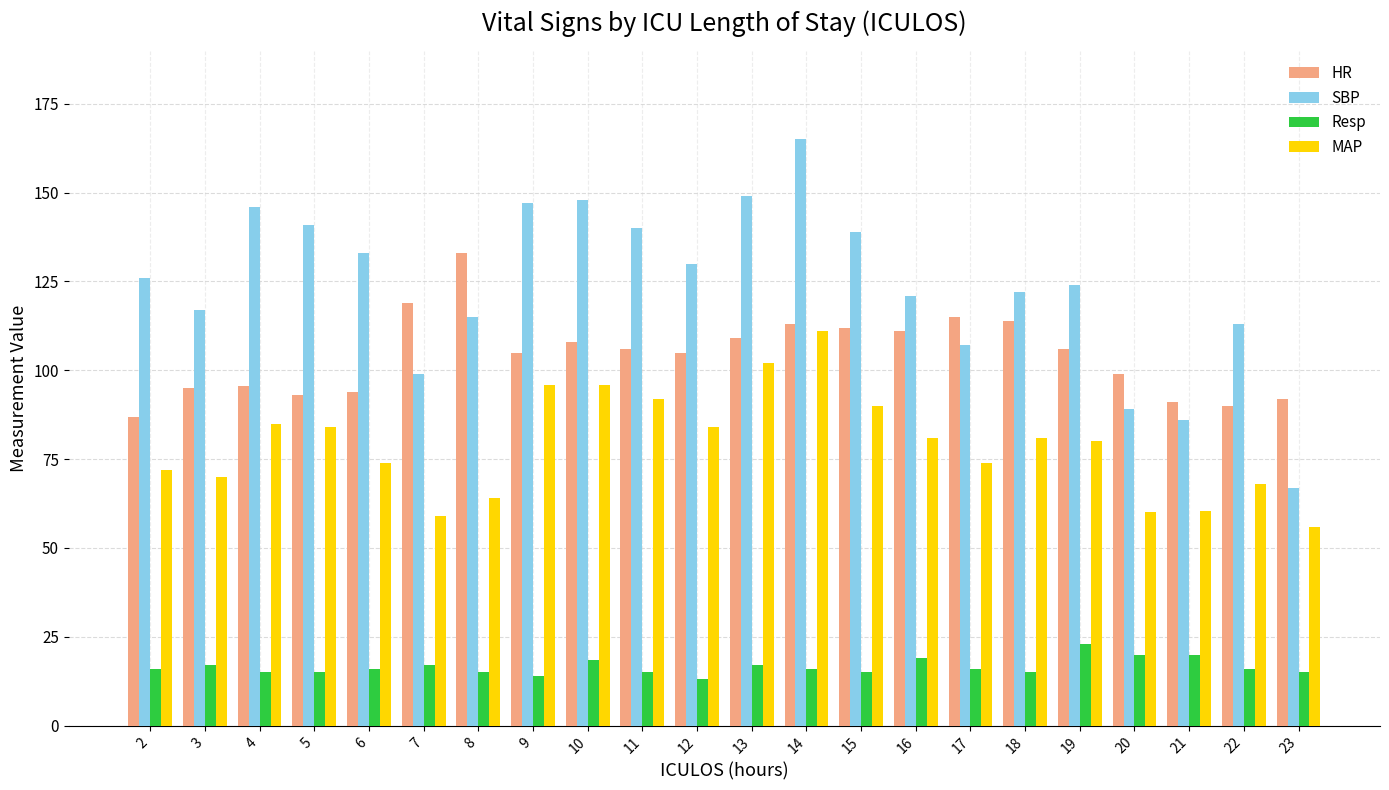

List the series in order of their peak value, highest first.

SBP, HR, MAP, Resp